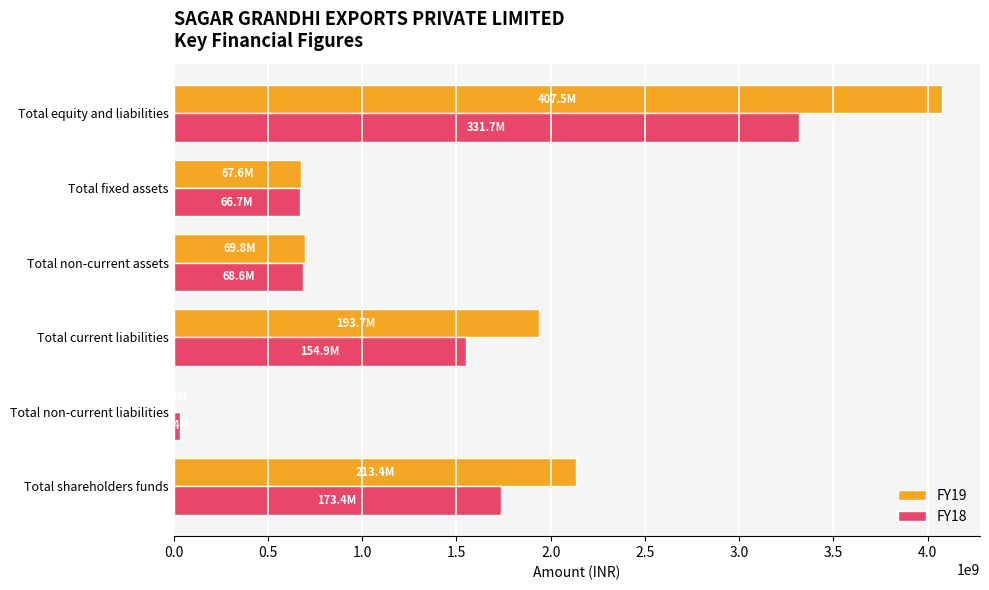

Which category has the highest value in the FY18 series?

Total equity and liabilities